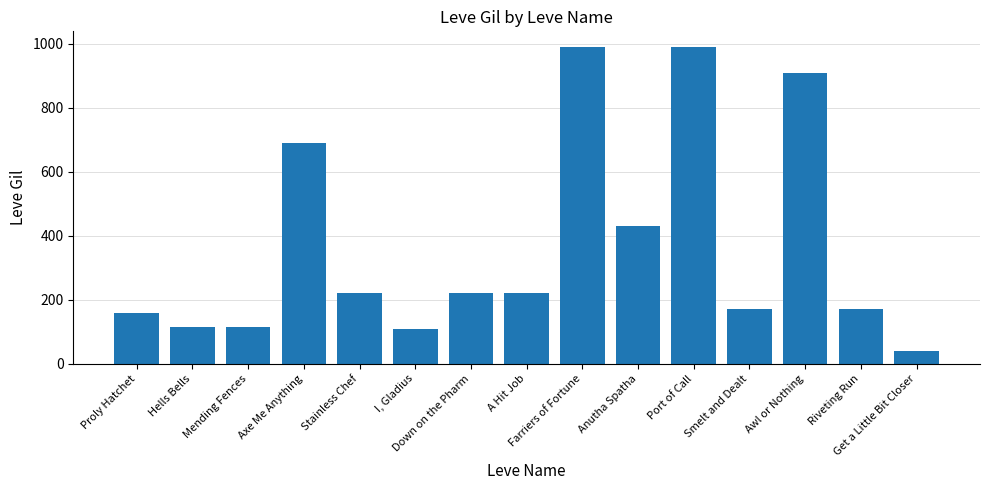

Where does the data first go above 220?

Axe Me Anything